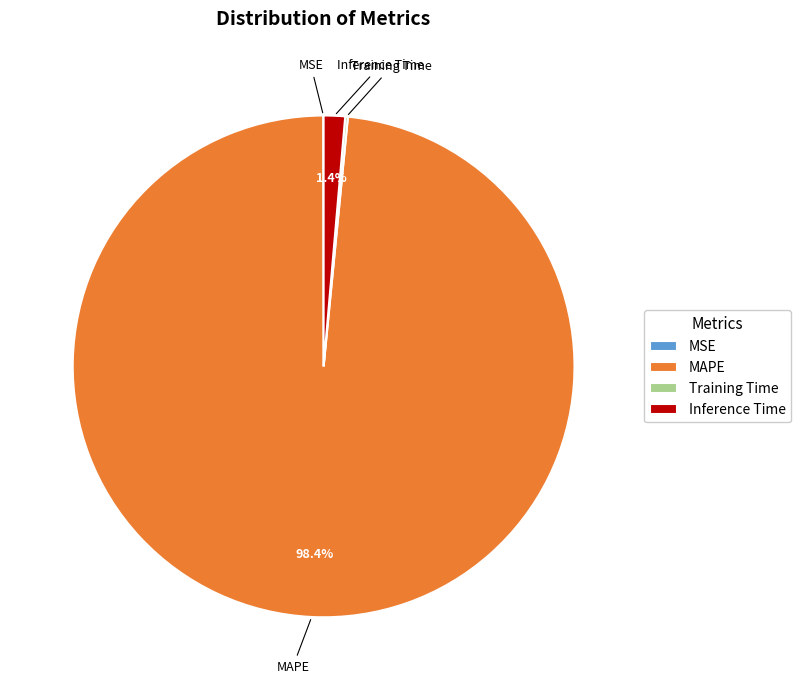

True or false: MAPE accounts for 98% of the total.

True